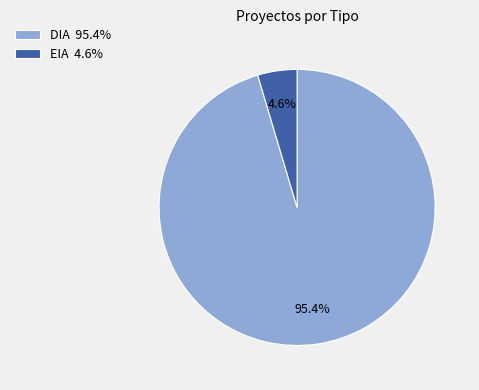

Is the sum of DIA and EIA greater than half?

Yes